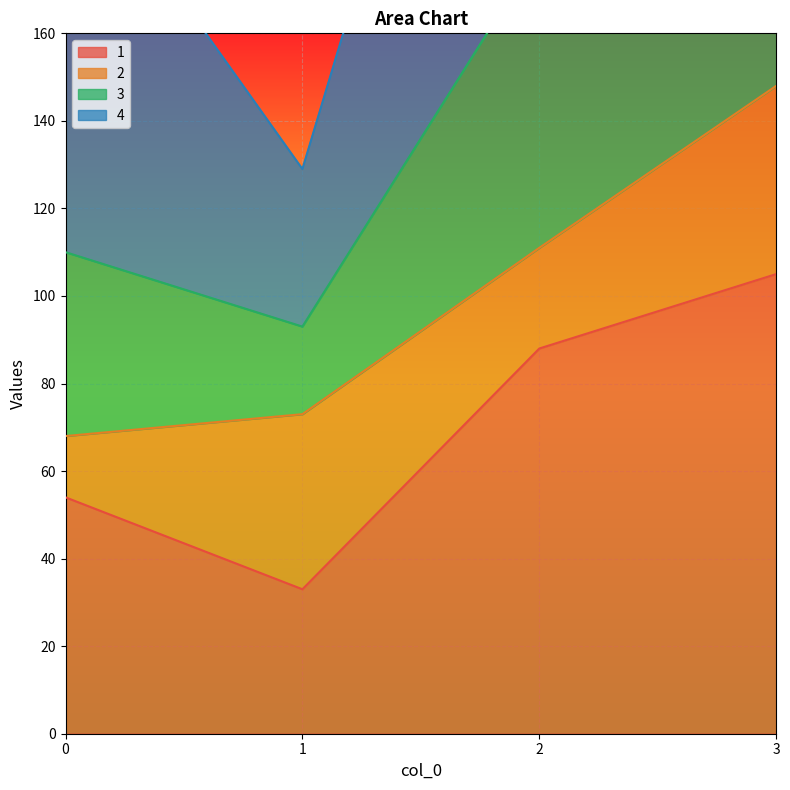

At how many categories does at least one series exceed 203?

3